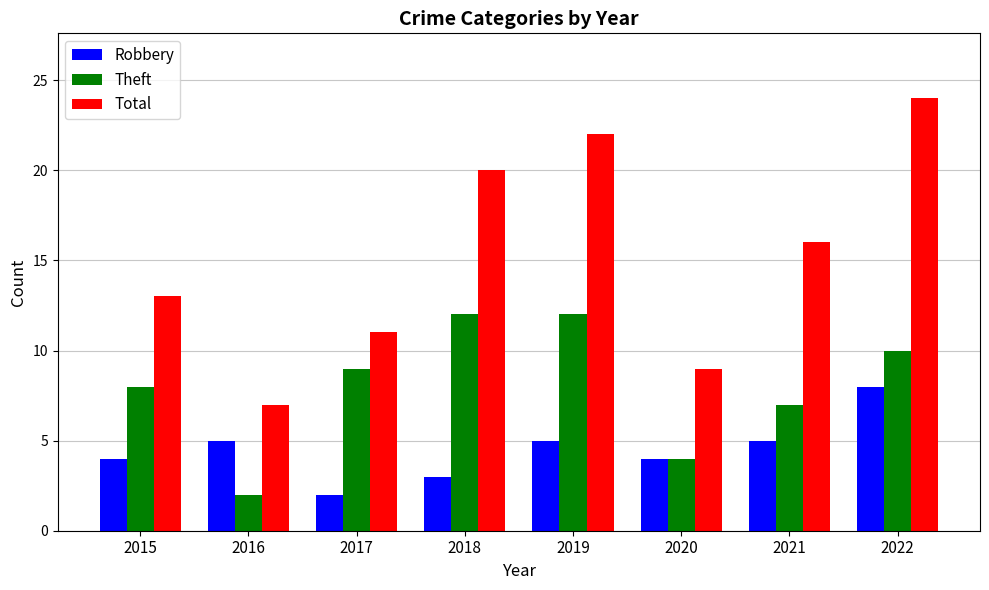

Does the chart contain any negative values?

No